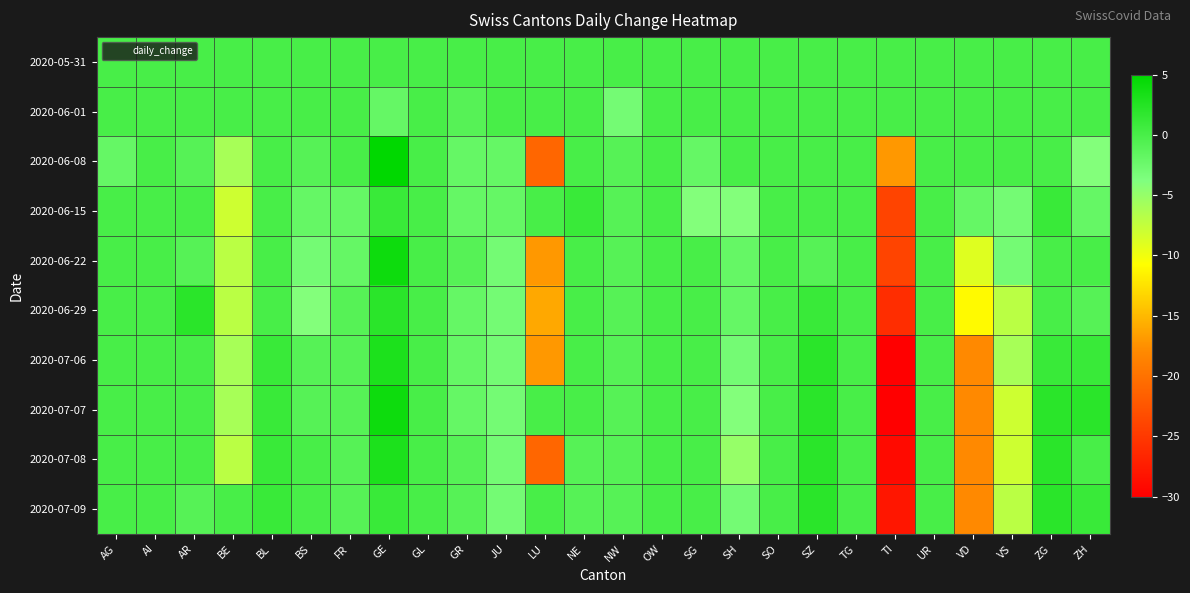

What is the spread (max minus min) of values at BS?

4